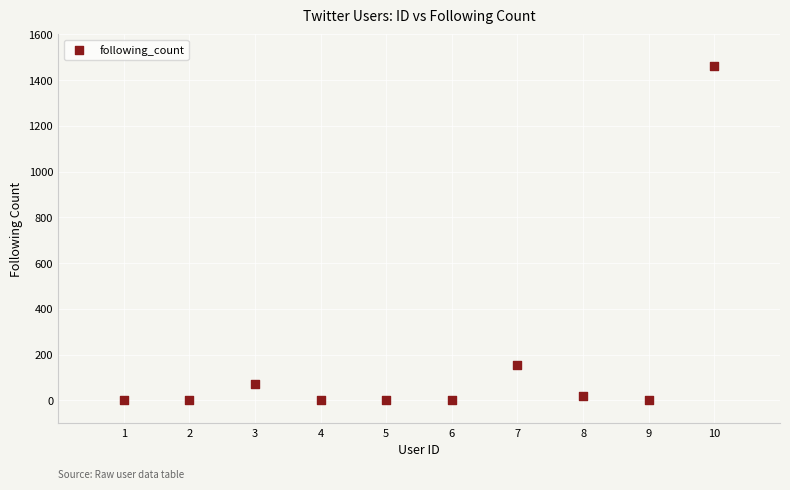

What is the range of X values (max minus min)?

9